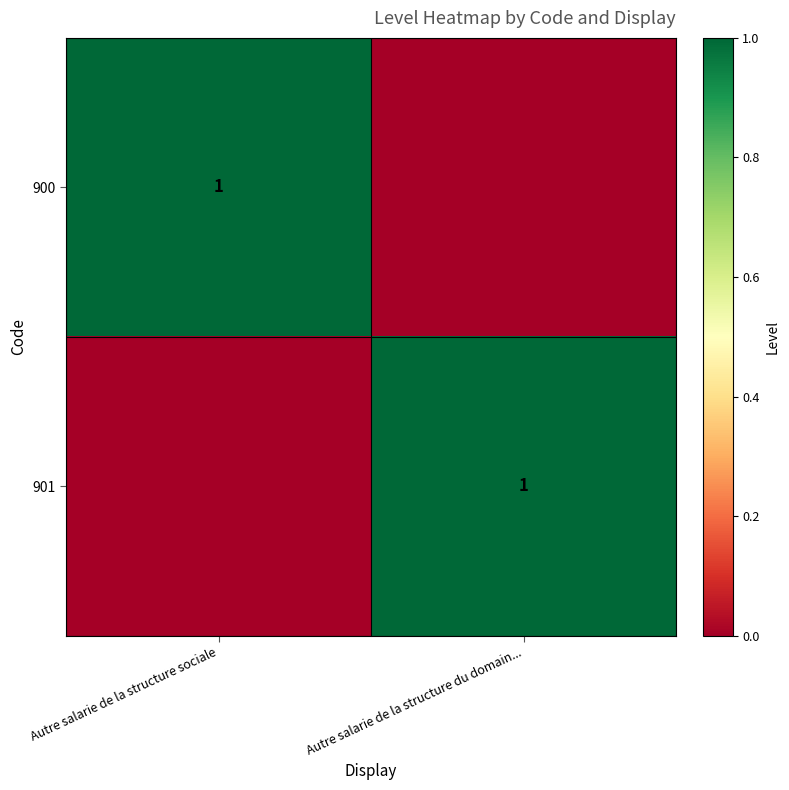

True or false: 901 has a value of 0 at Autre salarie de la structure du domain....

False